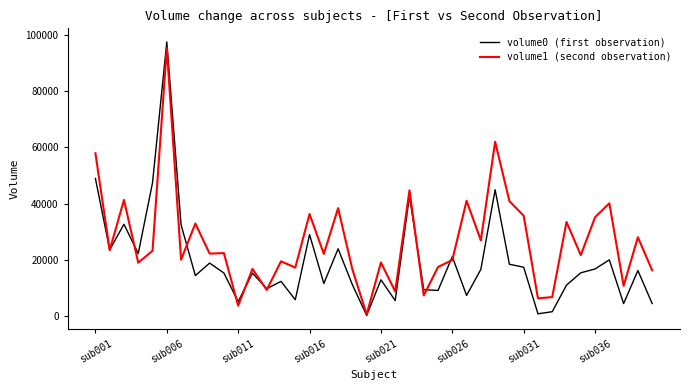

Which series has the largest range (max minus min)?

volume0 (first observation)